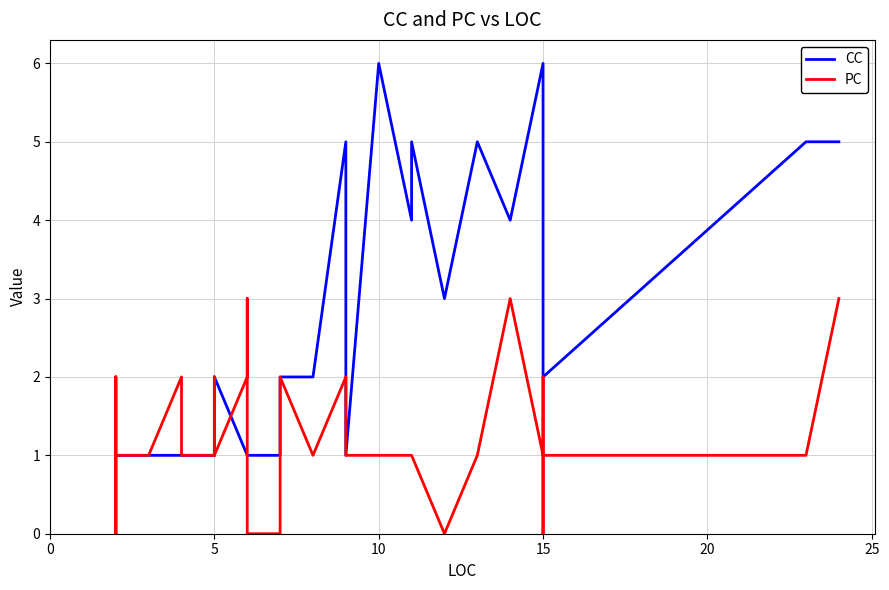

Is the value of PC at 12 greater than the value of CC at 33?

No